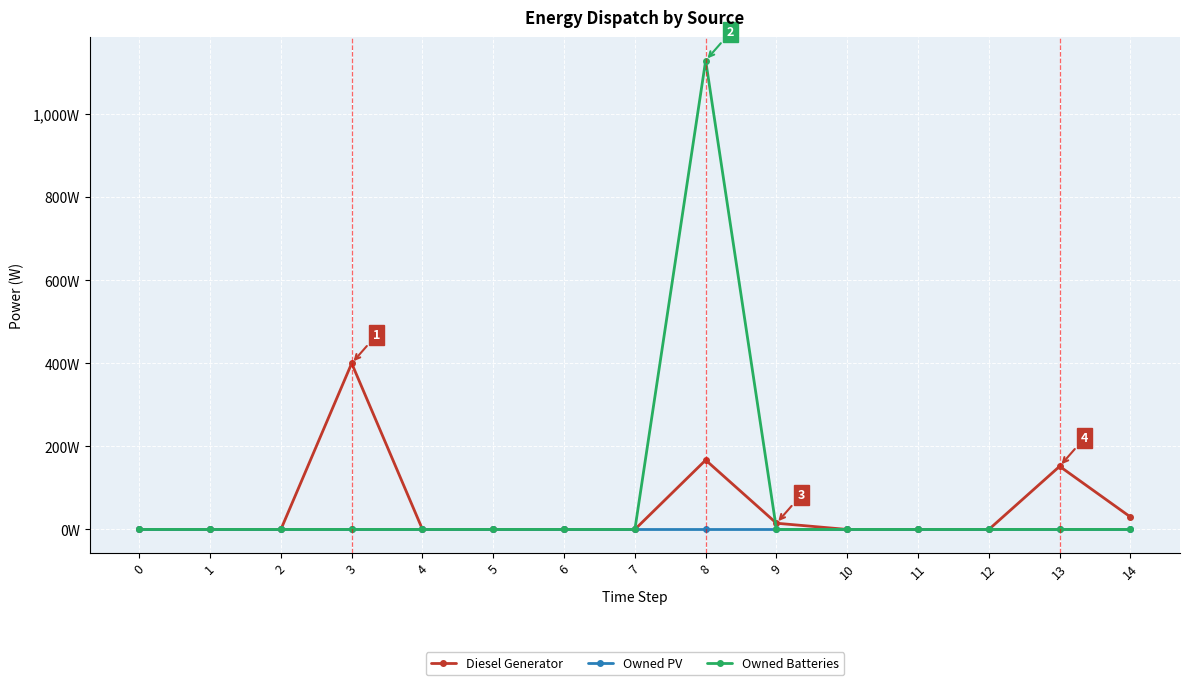

Is this an area chart (filled region under the line)?

No